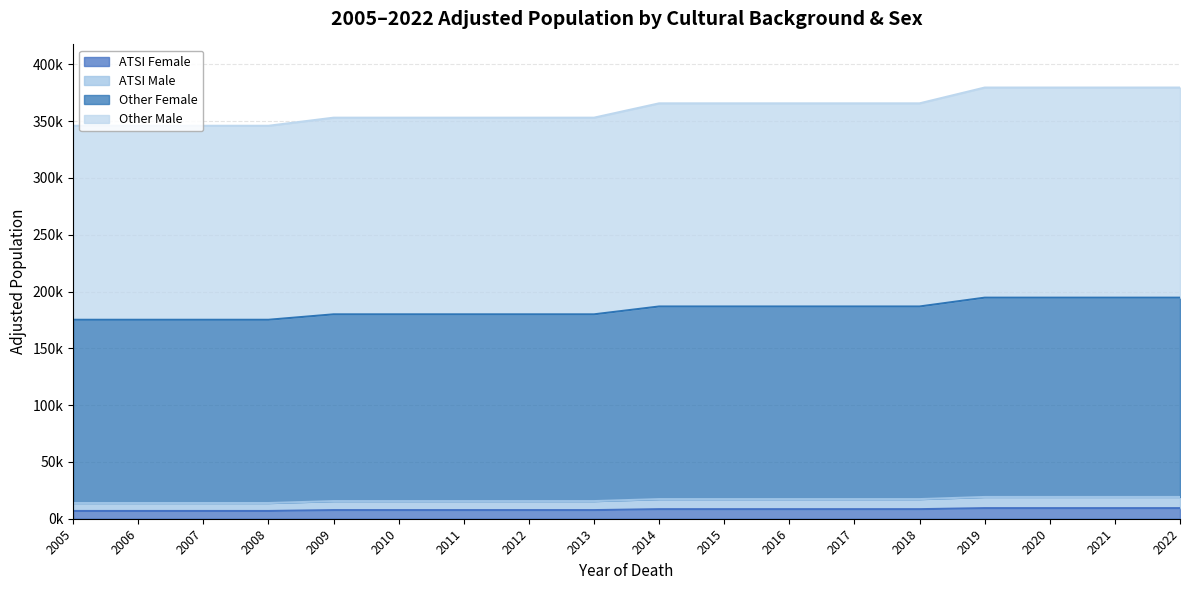

At which label does Other Female first exceed 365622?

2014